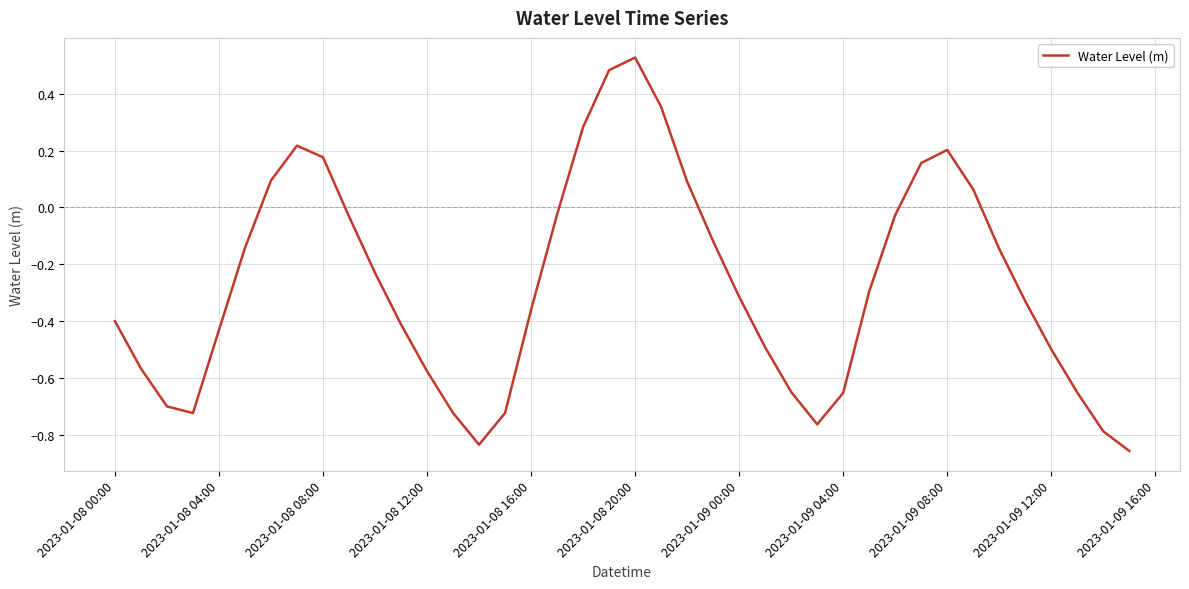

What is the greatest value displayed?

0.5